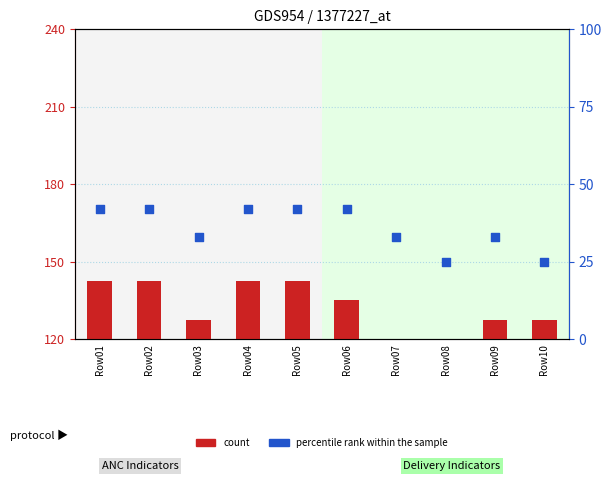

What is the total value across all series at Row01?

45